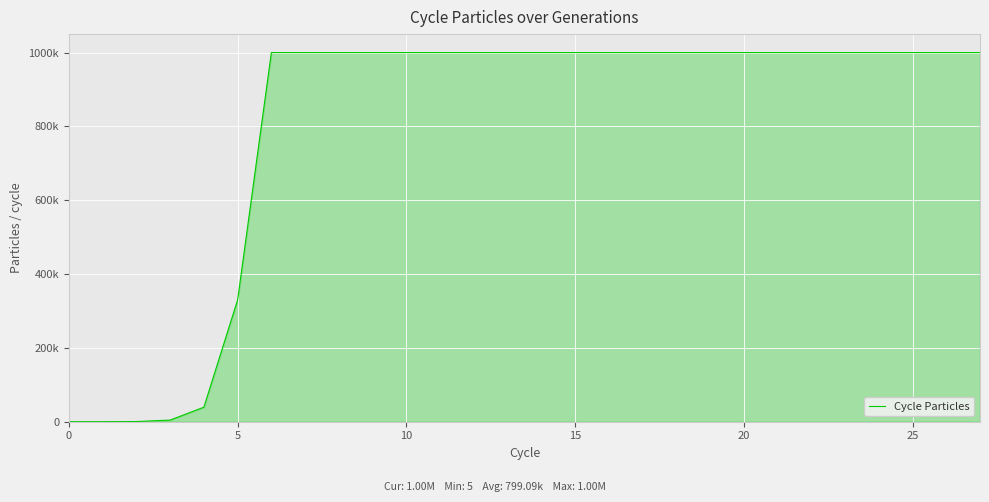

Does the chart display data point markers on the line(s)?

No